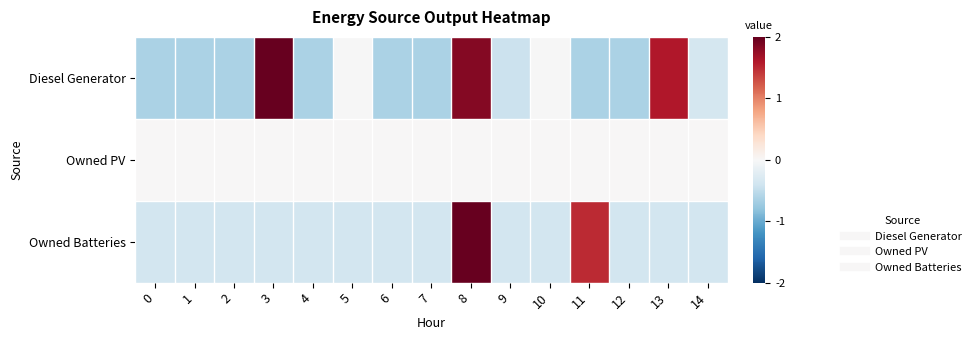

Which has a higher value, 6 or 0?

6